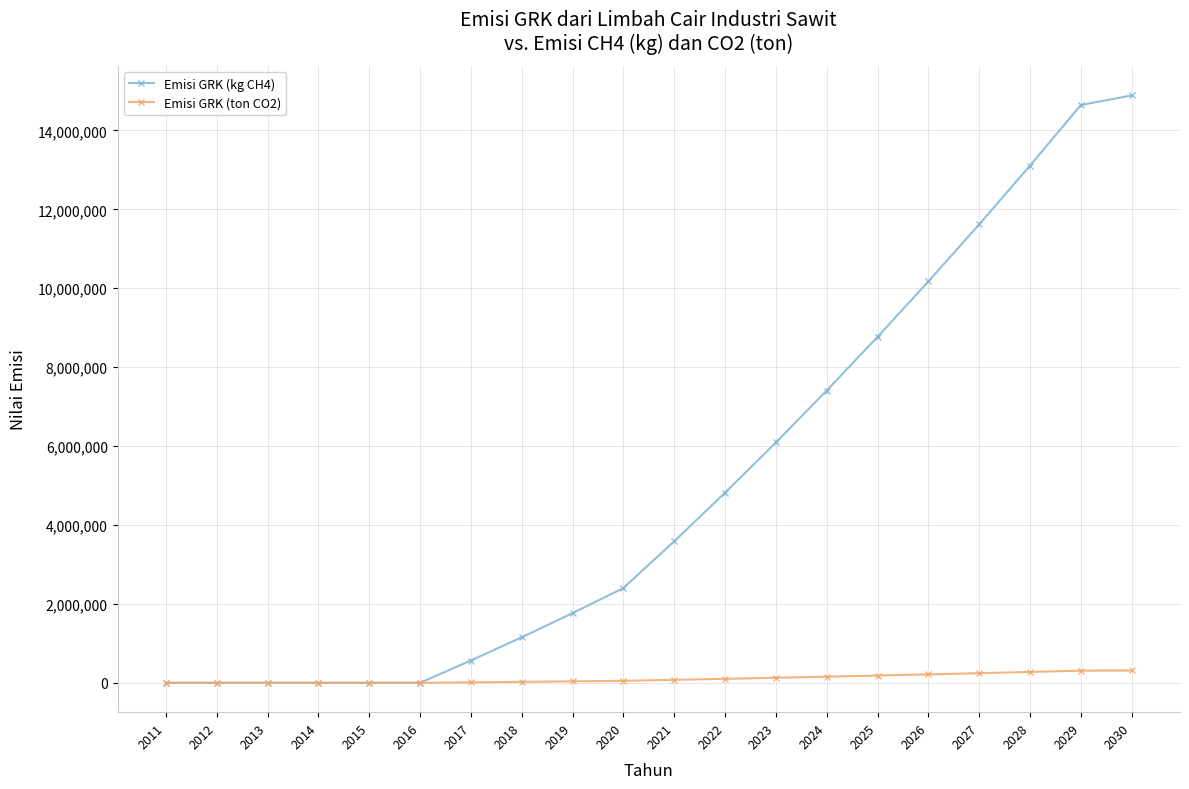

At which label does Emisi GRK (kg CH4) first exceed 3587331?

2021